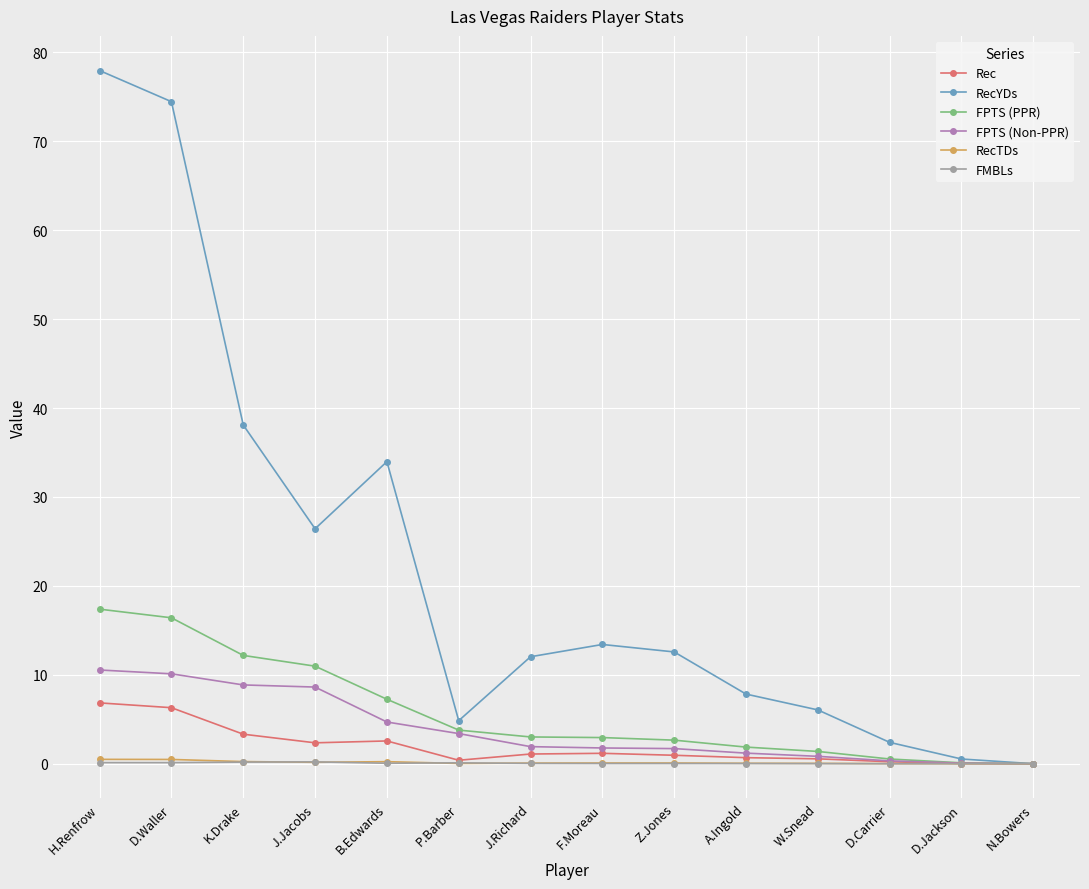

What is the label of the 14th point from the right?

H.Renfrow